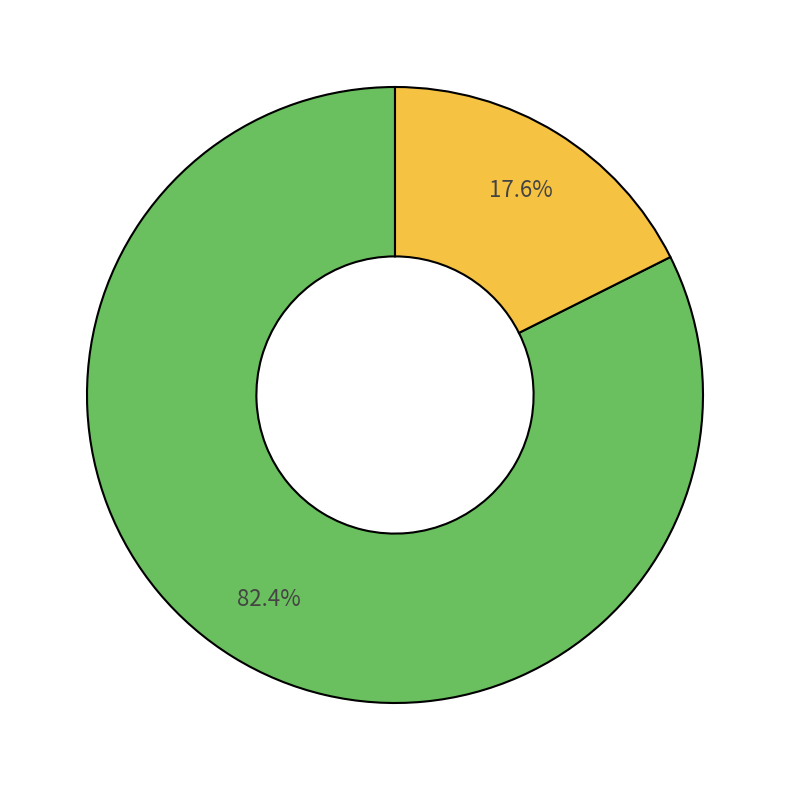

Is there a majority slice in this chart?

Yes